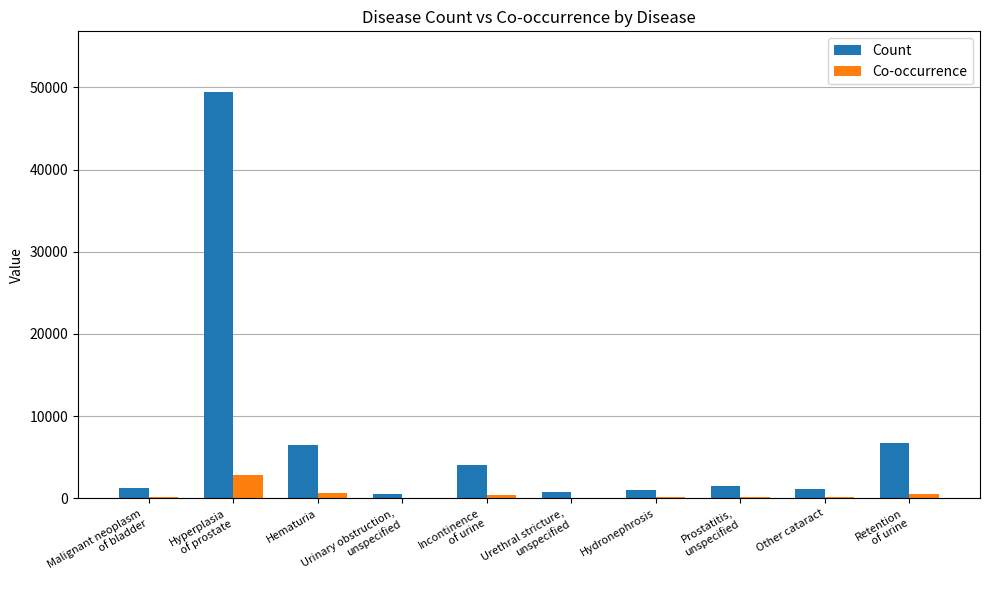

What is the maximum value for Count?

49403